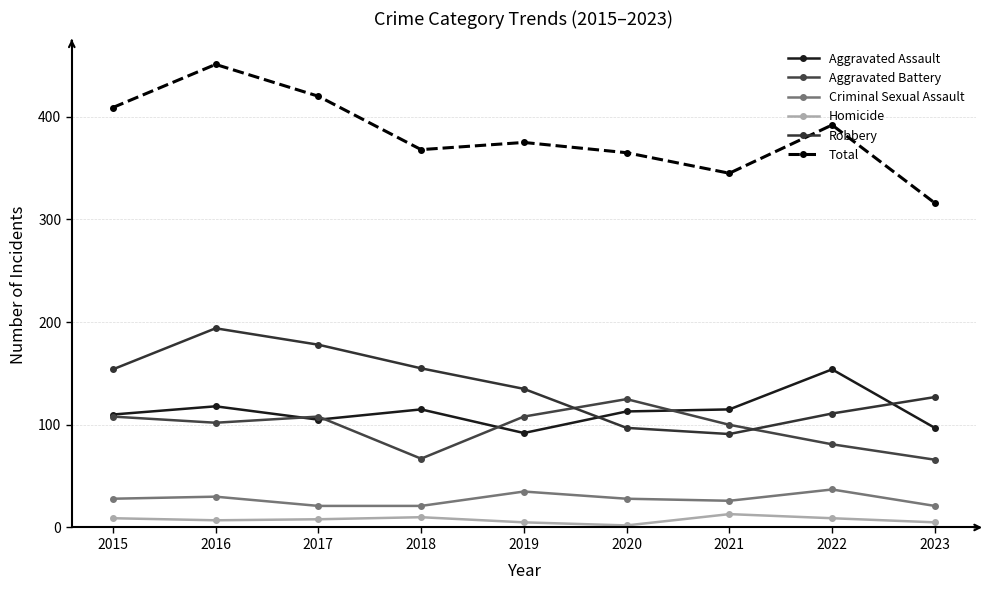

Where is the first local maximum for Aggravated Battery?

2017